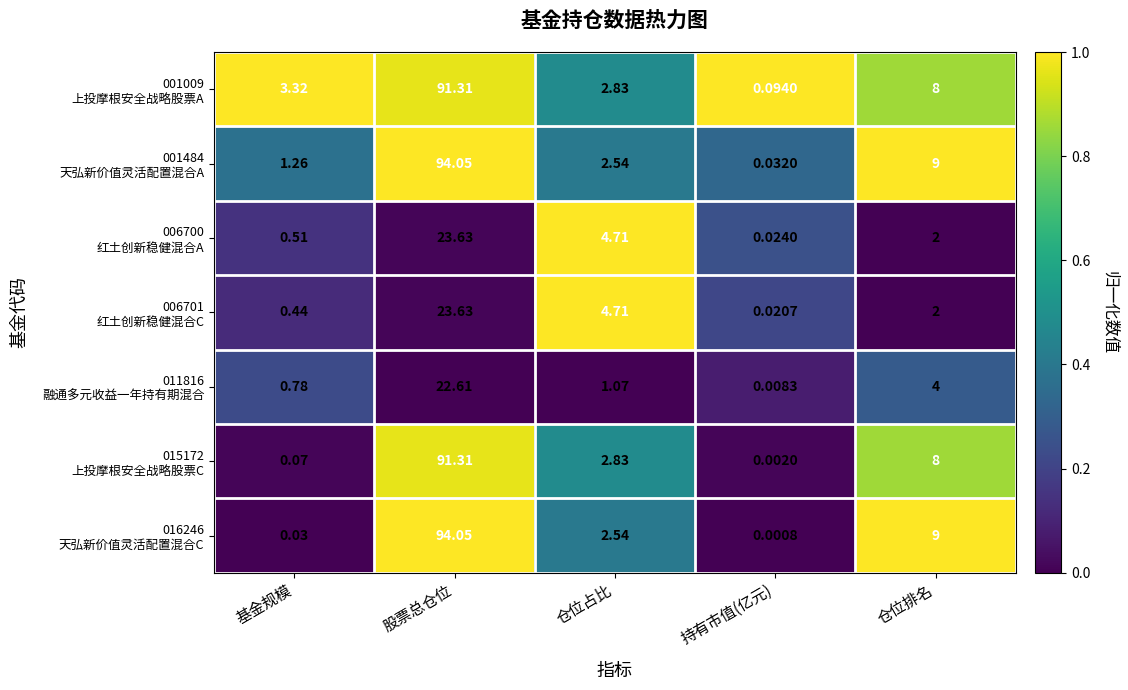

Which label corresponds to the smallest value in the chart?

持有市值(亿元)